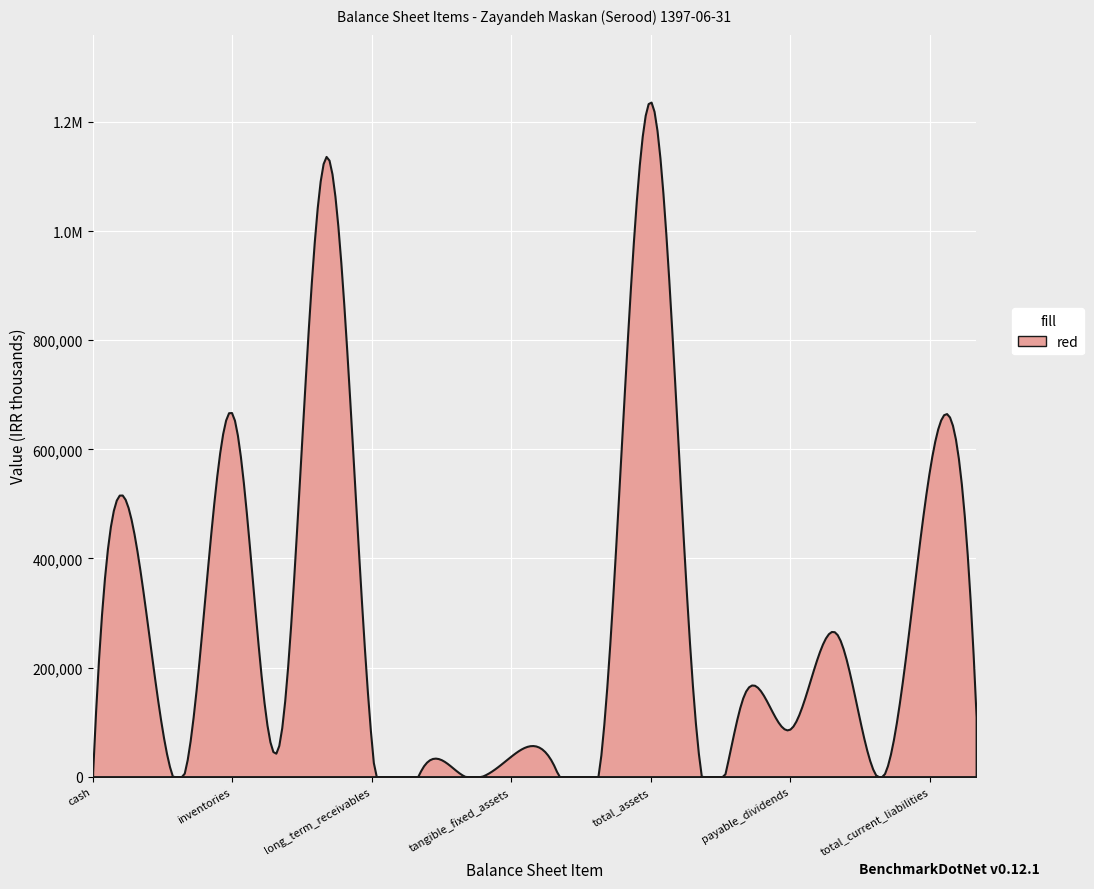

How many interior local valleys (lower than both neighbors) does the data have?

7